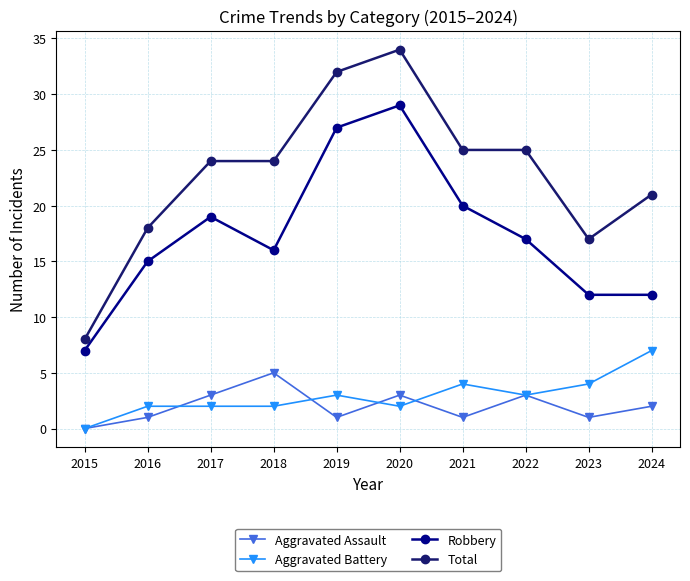

At which label does Aggravated Assault reach its minimum?

2015